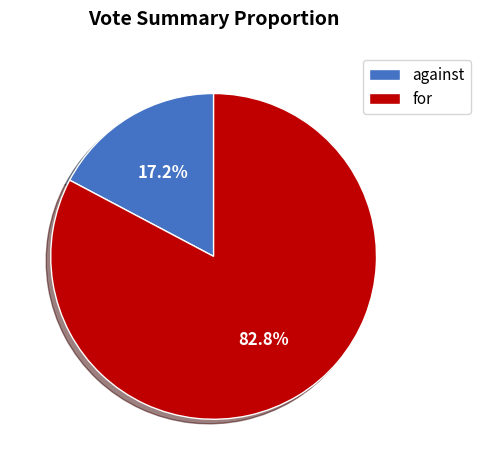

Which category has the biggest portion of the pie?

for